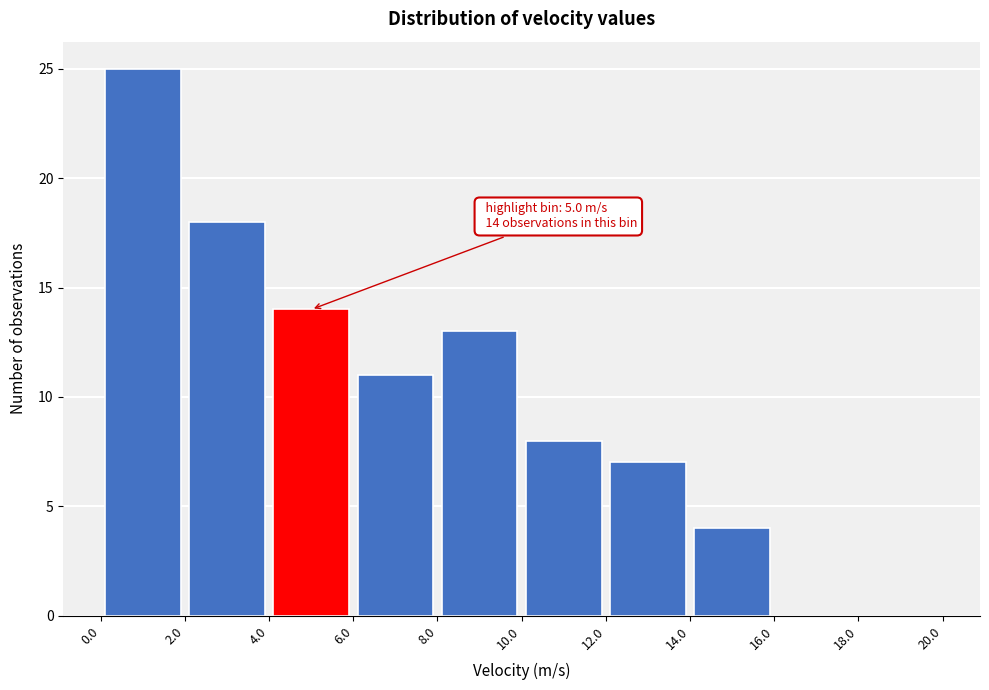

Over which range of the x-axis is the bar tallest?

0.0 to 2.0